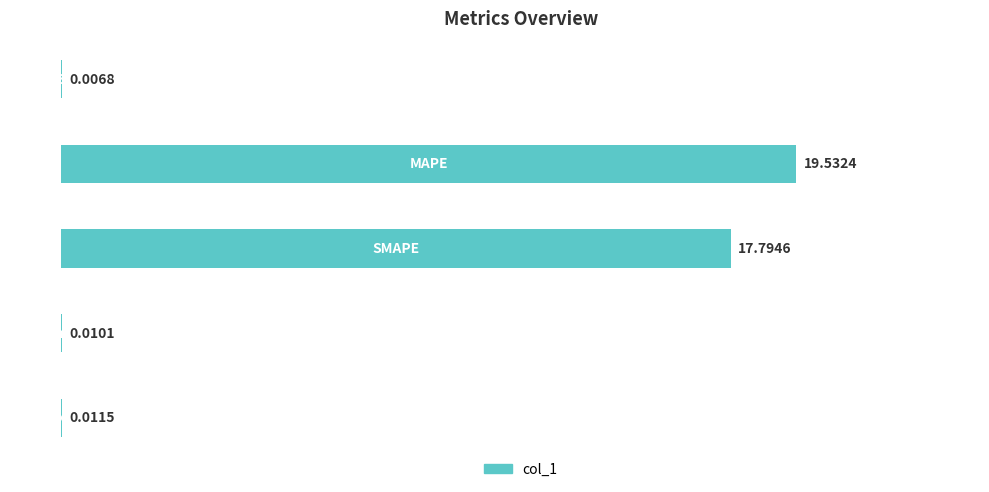

How many data points does each series have?

5